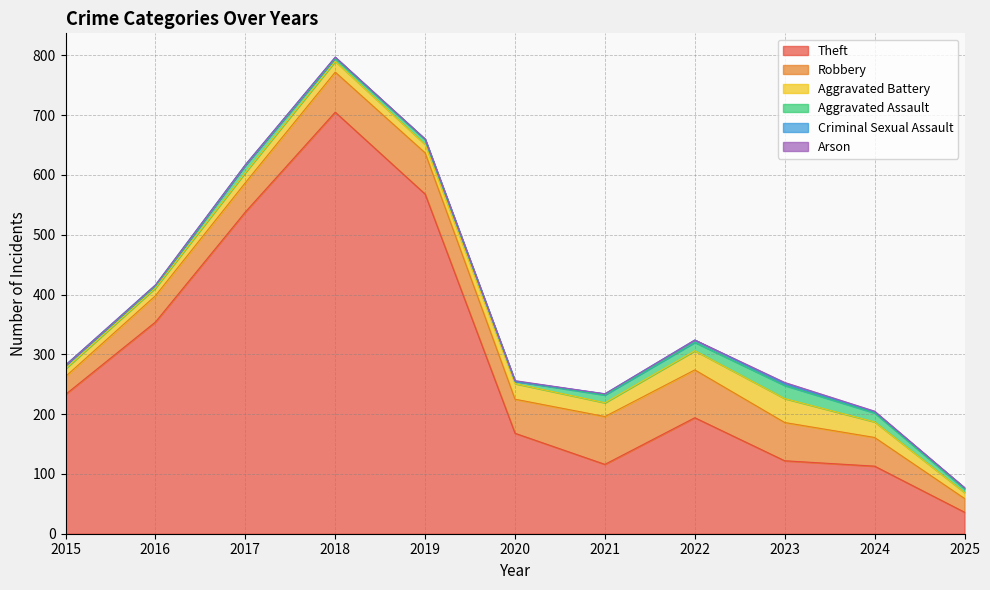

True or false: Theft has more than 1 interior local peaks.

True